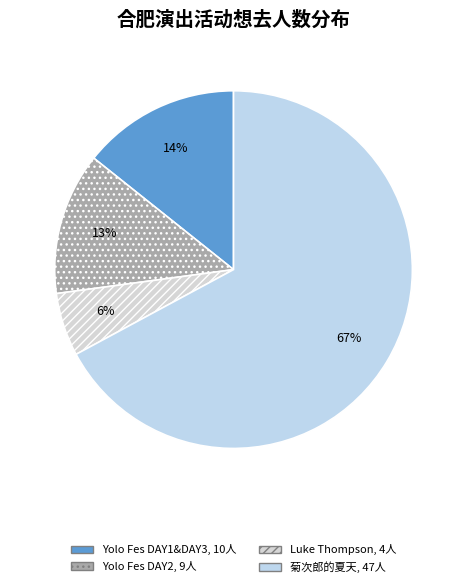

Count the number of slices in the pie.

4